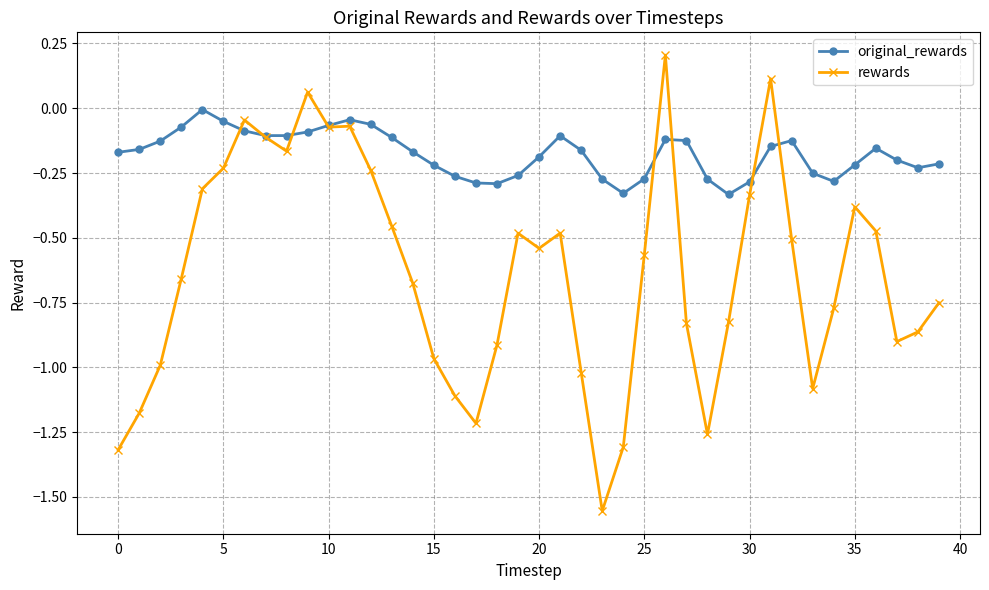

Which series has the largest range (max minus min)?

rewards